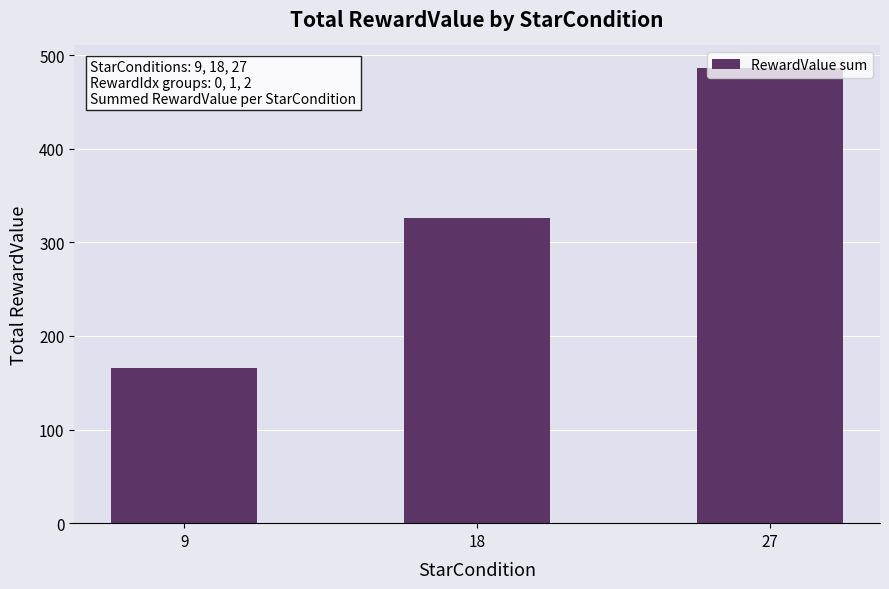

At which category does the chart reach its peak across all series?

27